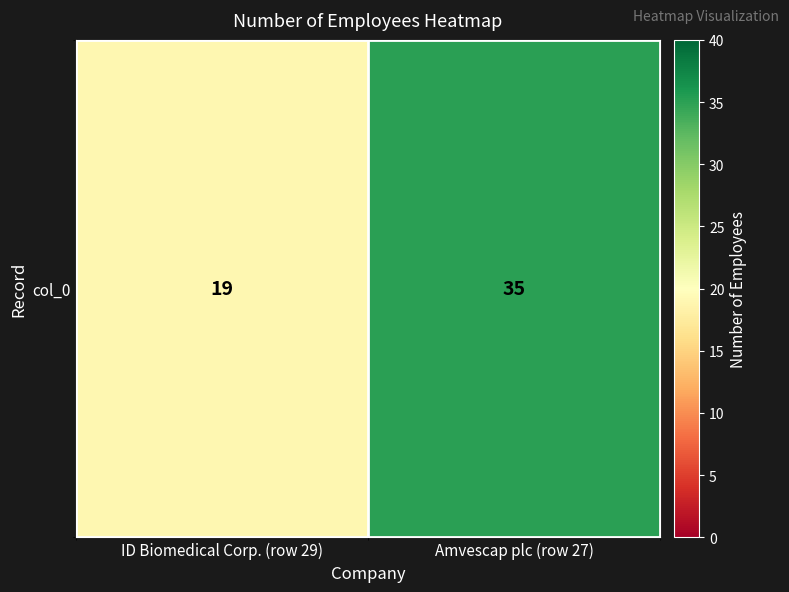

List the labels in order of value, smallest first.

ID Biomedical Corp. (row 29), Amvescap plc (row 27)